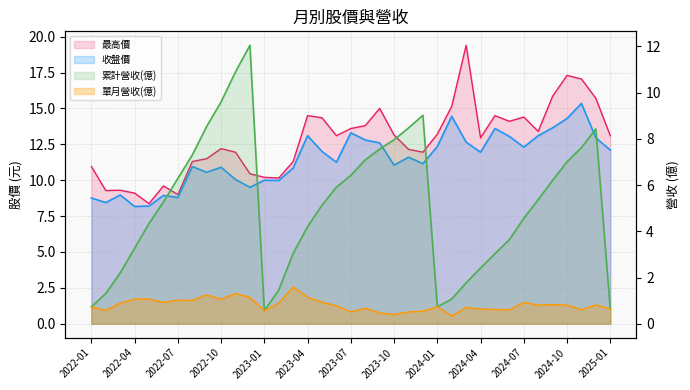

Reading left to right, what are all the values shown in this chart?

累計營收(億): 0.7	1.3	2.2	3.3	4.3	5.3	6.3	7.3	8.5	9.6	10.9	12.1	0.6	1.5	3.0	4.2	5.1	5.9	6.4	7.1	7.6	8.0	8.5	9.0	0.7	1.1	1.8	2.4	3.0	3.6	4.6	5.4	6.2	7.0	7.6	8.4	0.6
單月營收(億): 0.7	0.6	0.9	1.1	1.1	0.9	1.0	1.0	1.2	1.1	1.3	1.1	0.6	0.9	1.6	1.1	0.9	0.8	0.5	0.7	0.5	0.4	0.5	0.5	0.7	0.3	0.7	0.6	0.6	0.6	0.9	0.8	0.8	0.8	0.6	0.8	0.6
收盤價: 8.8	8.4	9.0	8.2	8.2	8.9	8.8	10.9	10.6	10.9	10.1	9.5	10.0	10.0	10.8	13.1	12.0	11.2	13.3	12.8	12.6	11.1	11.6	11.2	12.3	14.4	12.7	11.9	13.6	13.1	12.3	13.1	13.7	14.3	15.3	12.9	12.1
最高價: 10.9	9.3	9.3	9.1	8.4	9.6	9.0	11.3	11.5	12.2	11.9	10.4	10.2	10.2	11.3	14.5	14.3	13.1	13.6	13.8	15.0	13.2	12.2	11.9	13.2	15.2	19.4	12.9	14.5	14.1	14.4	13.4	15.8	17.3	17.1	15.7	13.1